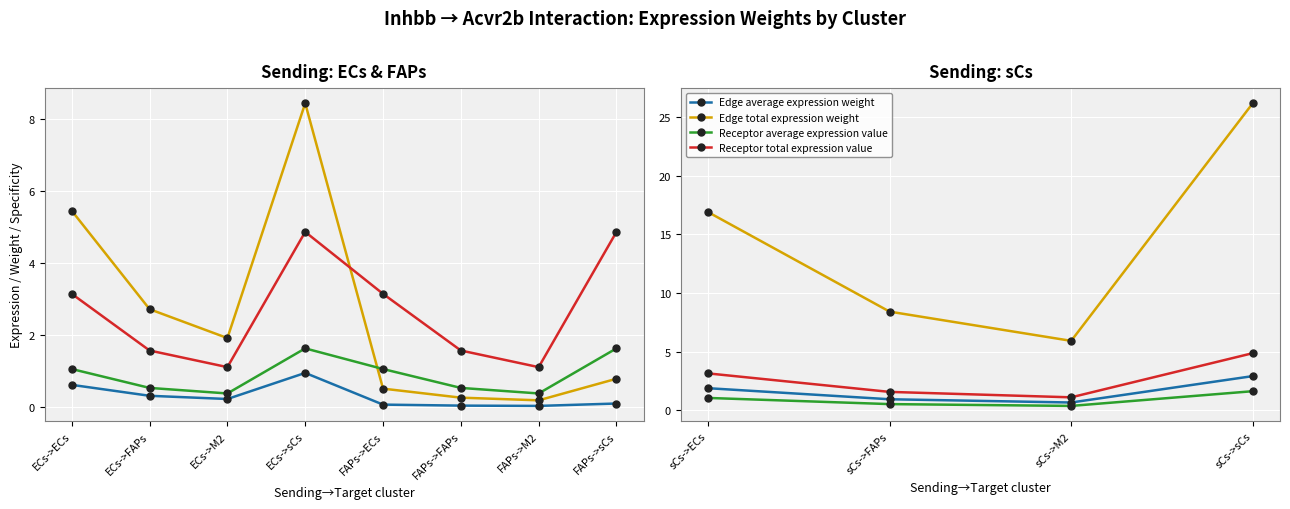

What is the value of the Receptor average expression value point at the 1st from the left?

1.0